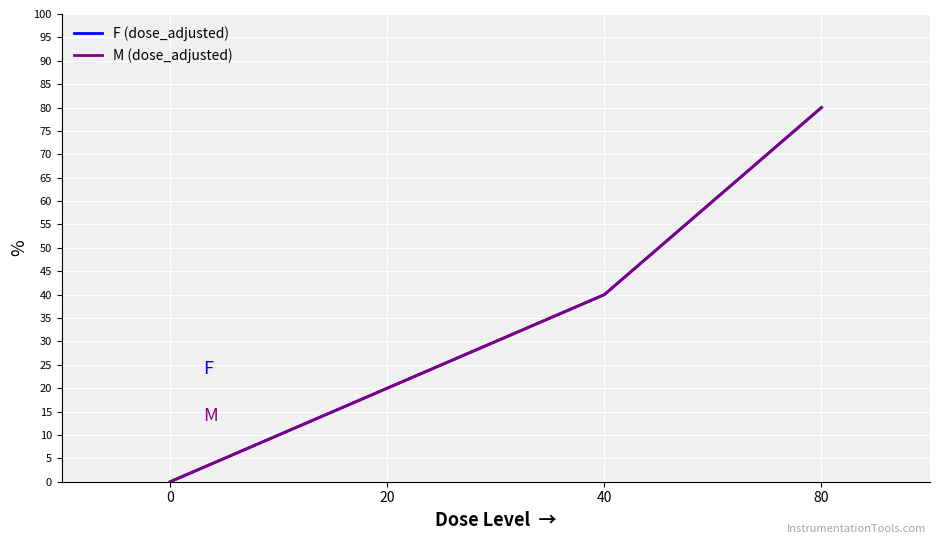

Is this an area chart (filled region under the line)?

No